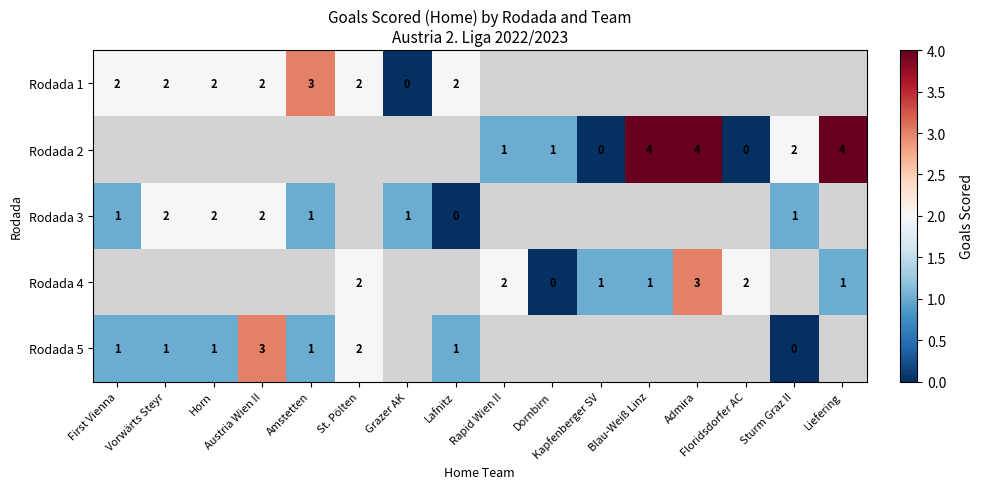

At which label does Rodada 5 reach its peak?

Austria Wien II